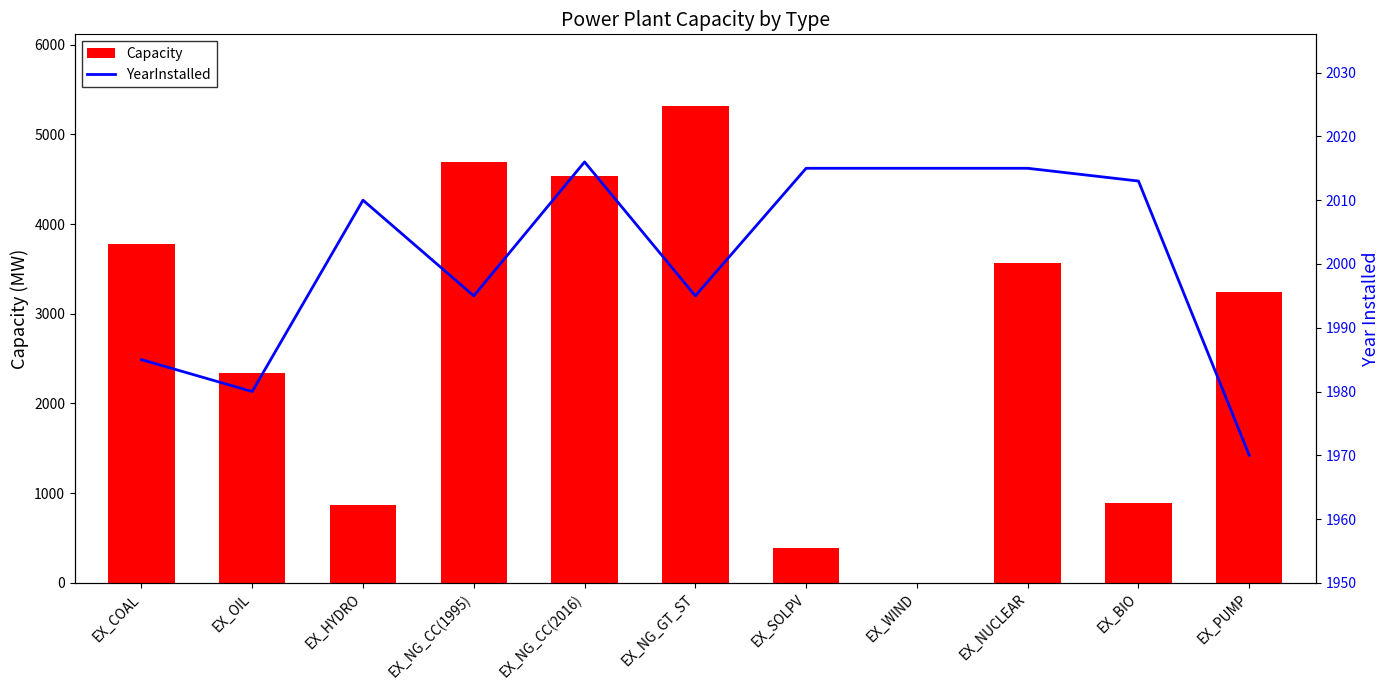

What is the sum of the Capacity values at EX_NUCLEAR and EX_HYDRO?

4434.0